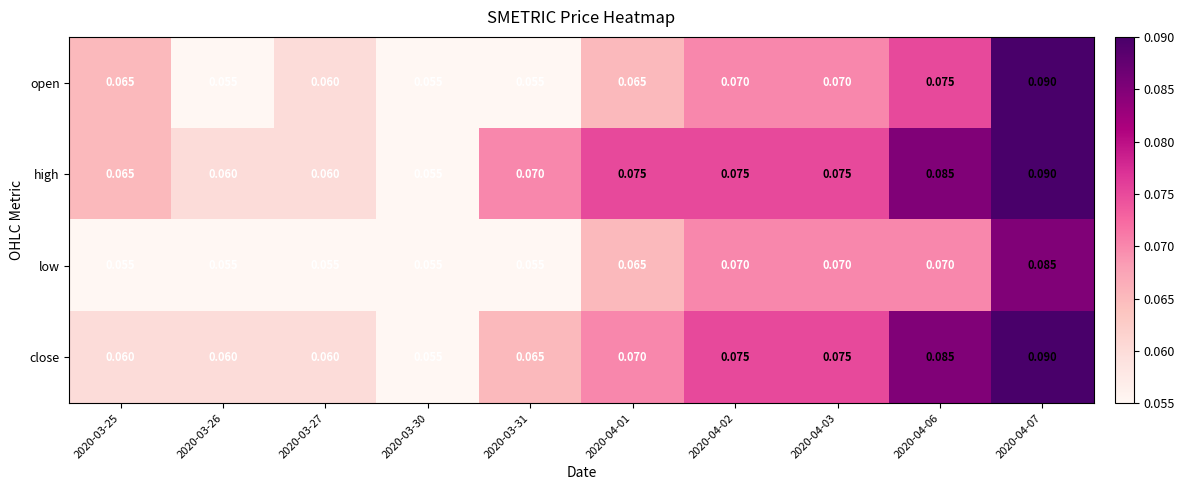

How many data points does each series have?

10